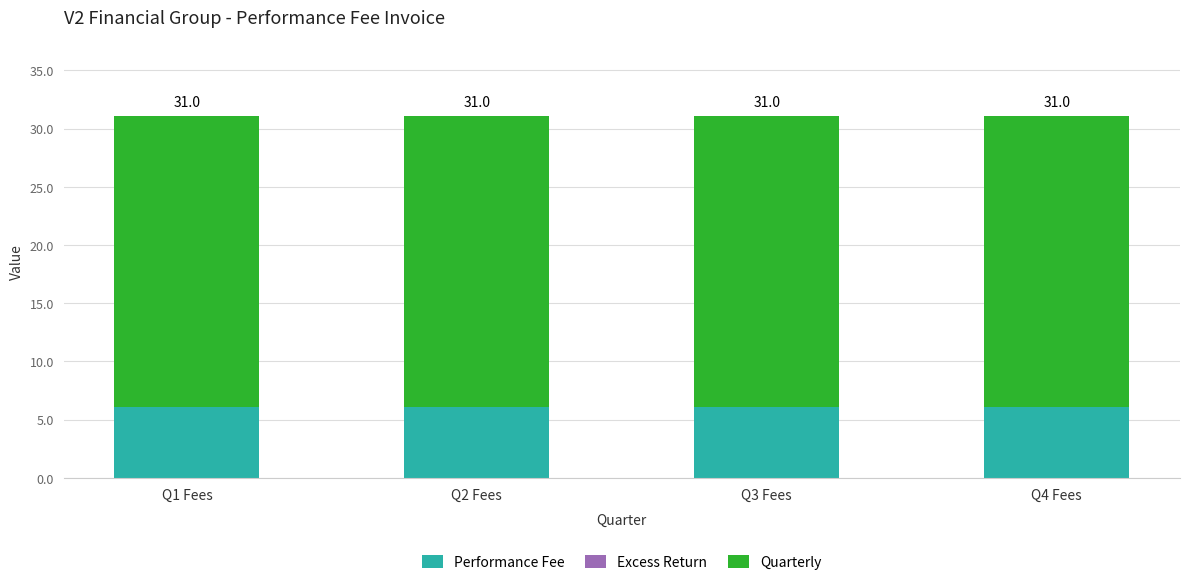

The Performance Fee series shows 9.5 at Q4 Fees. True or false?

False